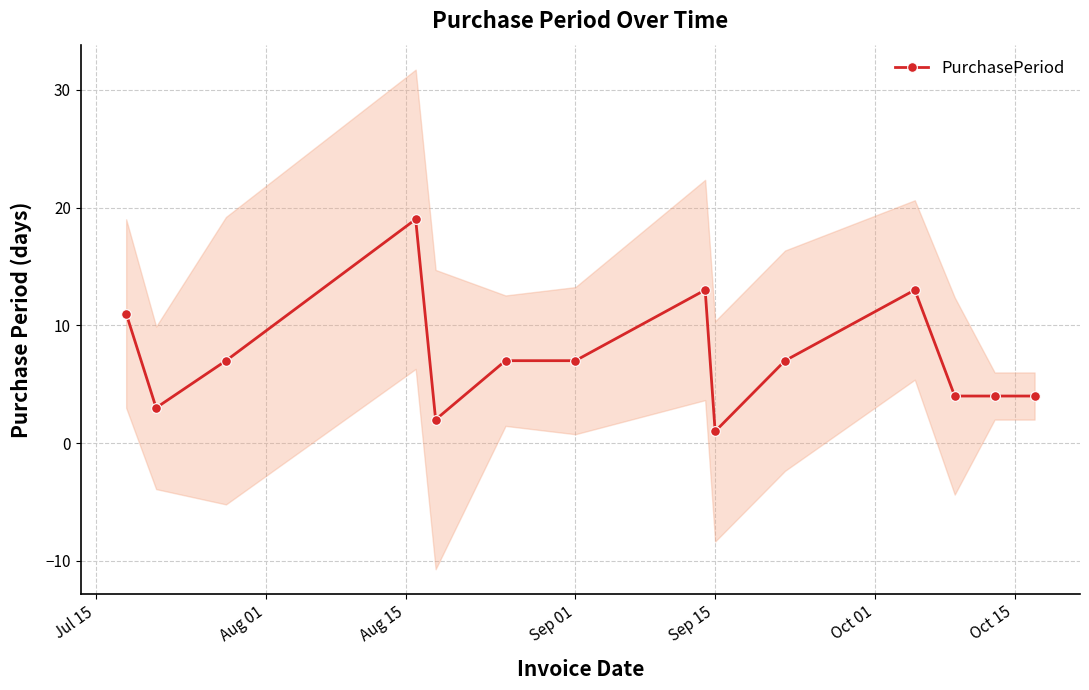

What is the maximum value shown in the chart?

19